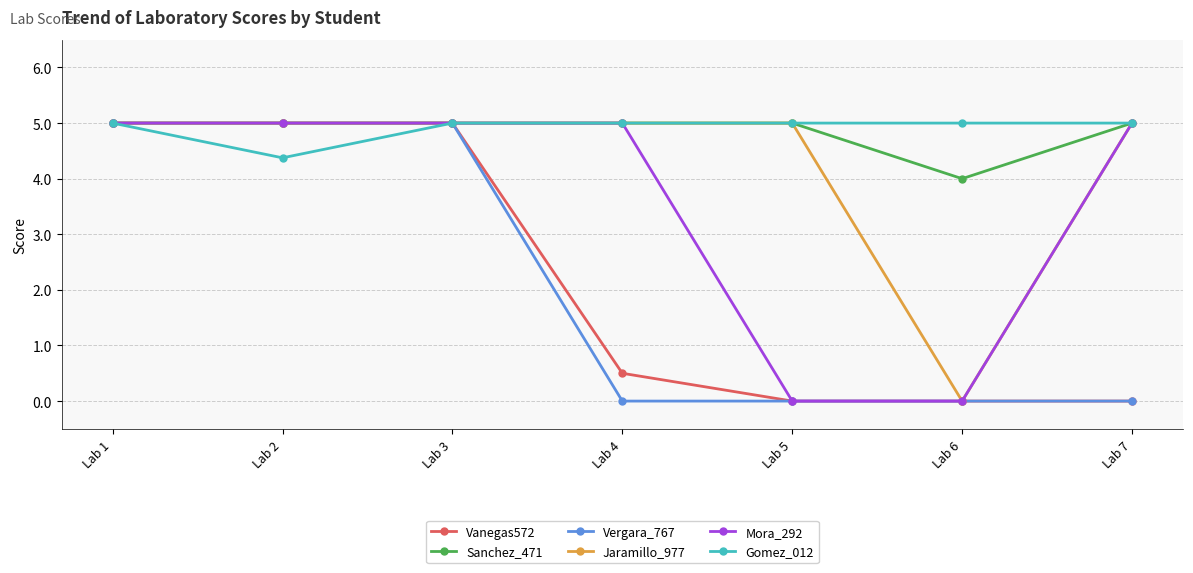

At how many categories does at least one series exceed 2?

7